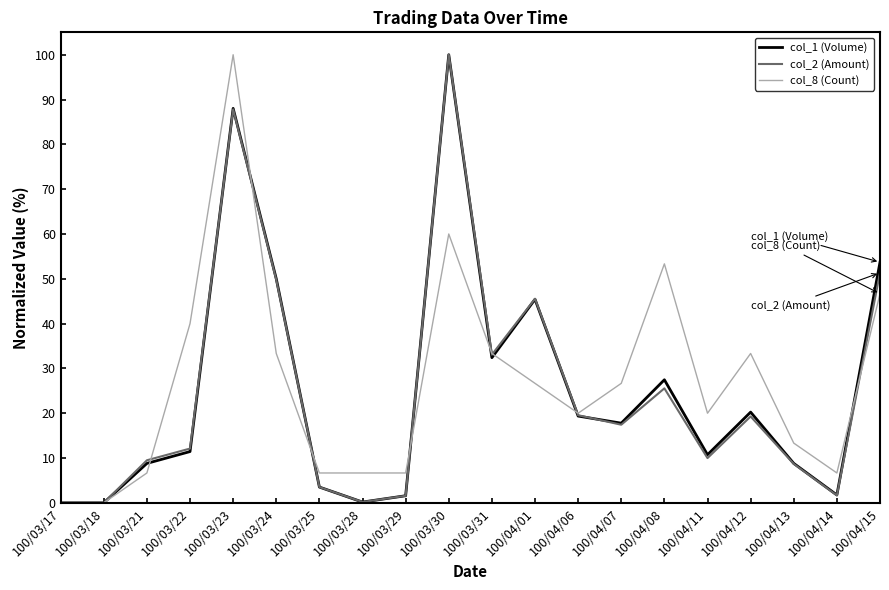

At which category is the sum across all series the highest?

100/03/23